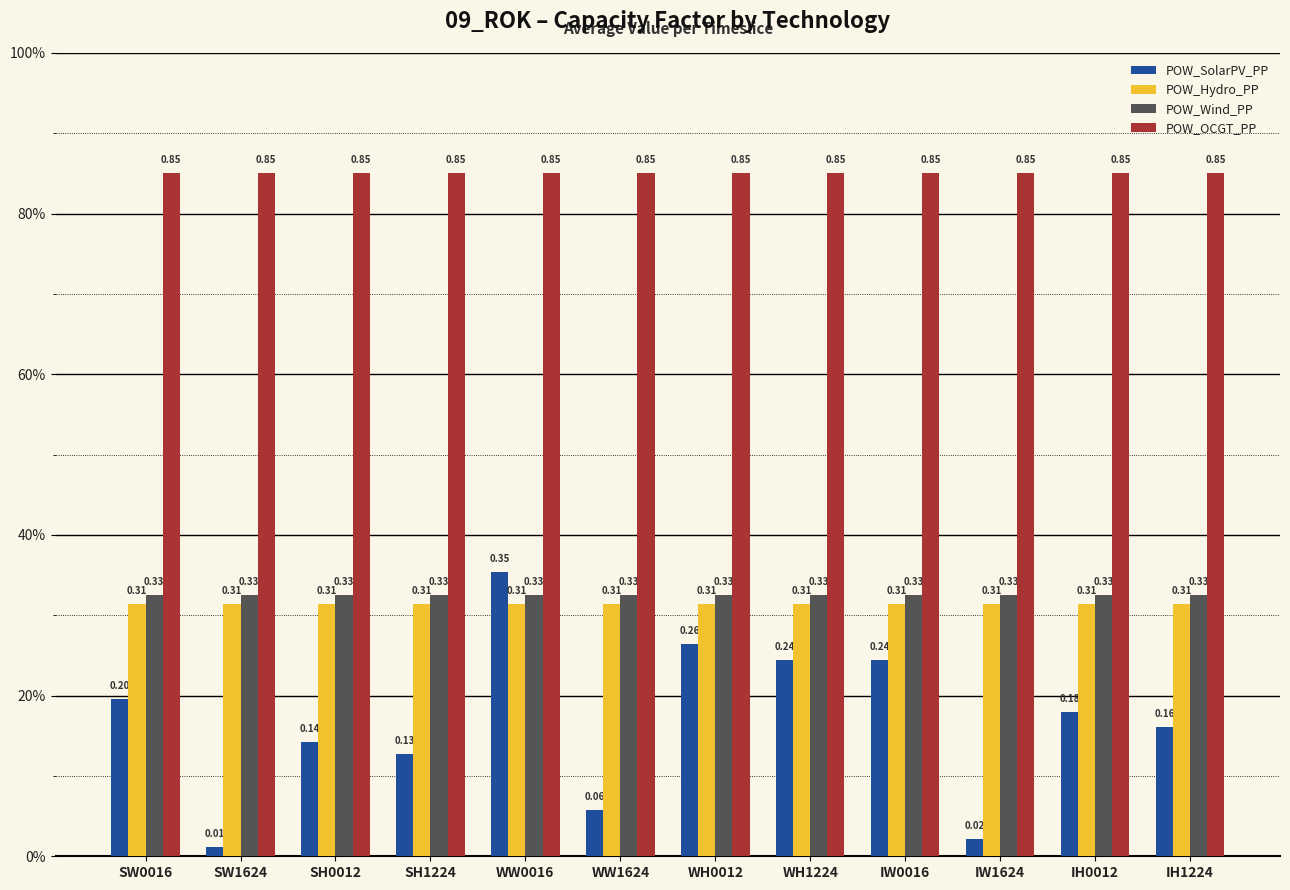

Rank the series at IW1624 from lowest to highest value.

POW_SolarPV_PP, POW_Hydro_PP, POW_Wind_PP, POW_OCGT_PP